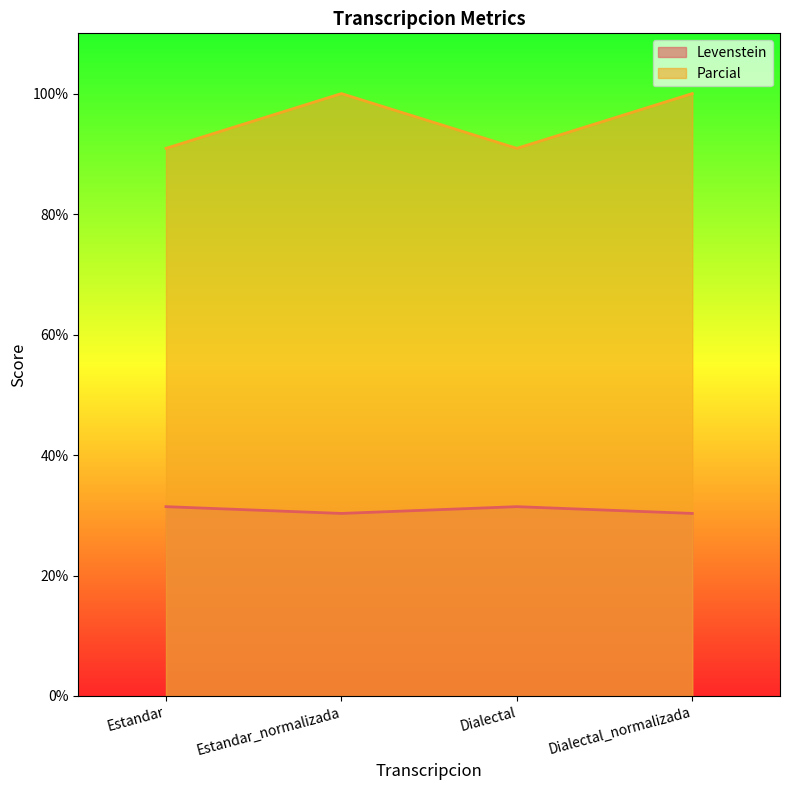

At which category does Parcial reach its first local valley?

Dialectal